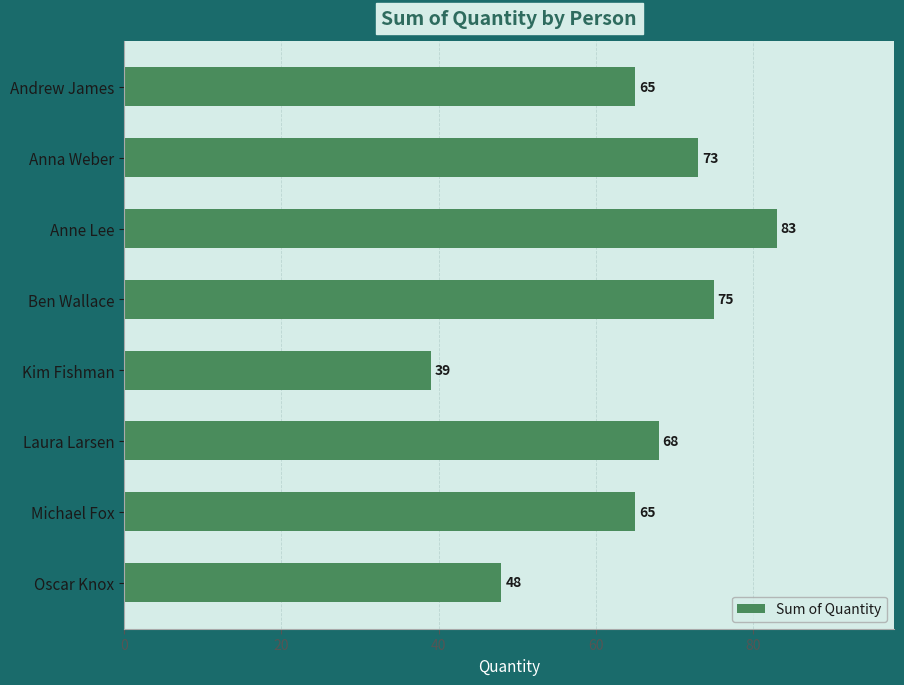

Does the chart contain stacked bars?

No